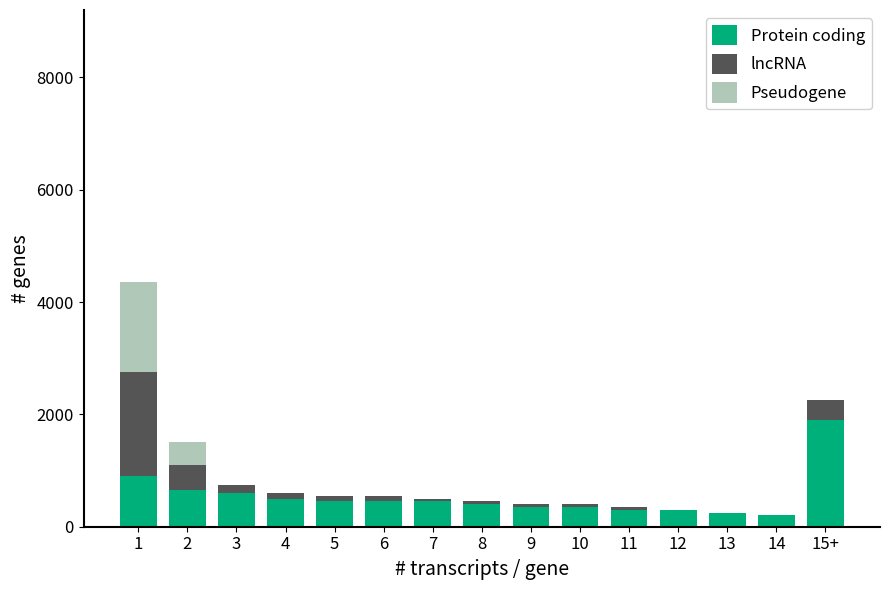

The value of Protein coding at 12 is 300. True or false?

True